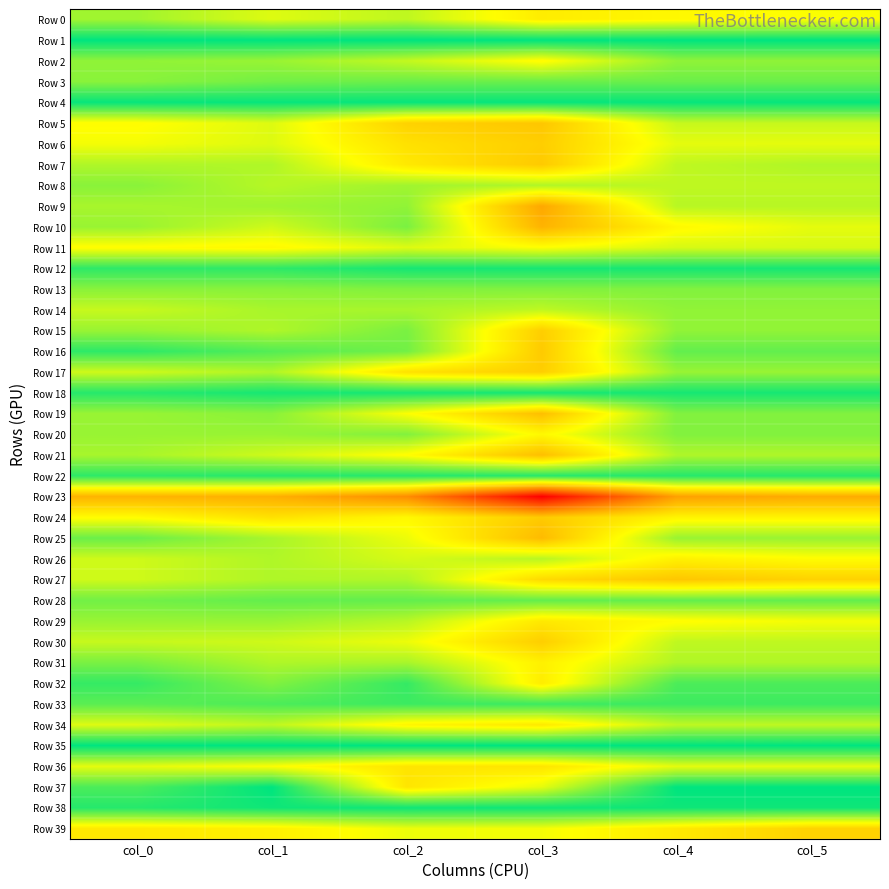

Which has a higher value, col_2 or col_3?

col_2